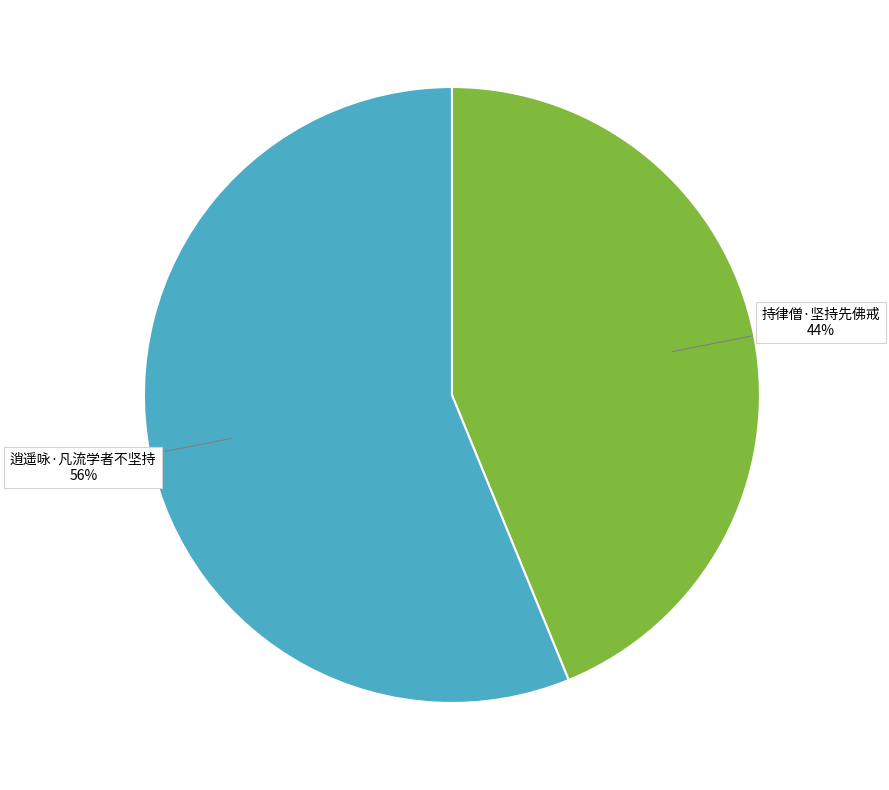

Which slice is the smallest?

持律僧·坚持先佛戒